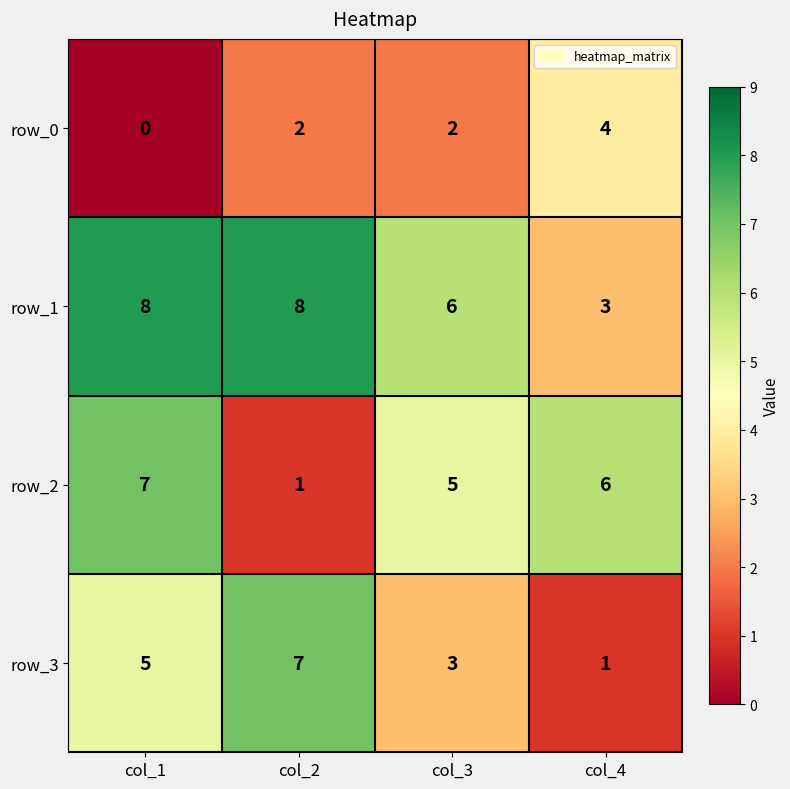

The row_0 series shows 3 at col_2. True or false?

False